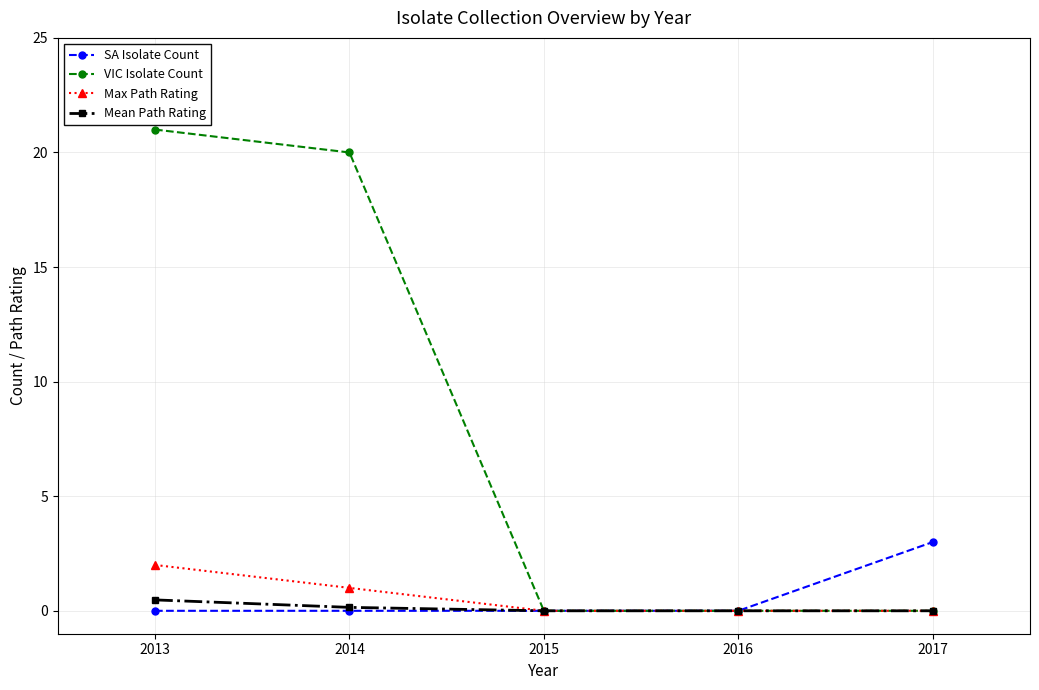

What is the value of the SA Isolate Count point at the 5th from the left?

3.0